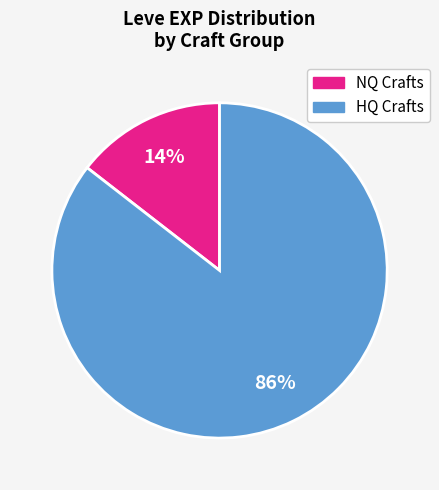

How many slices are in this pie chart?

2